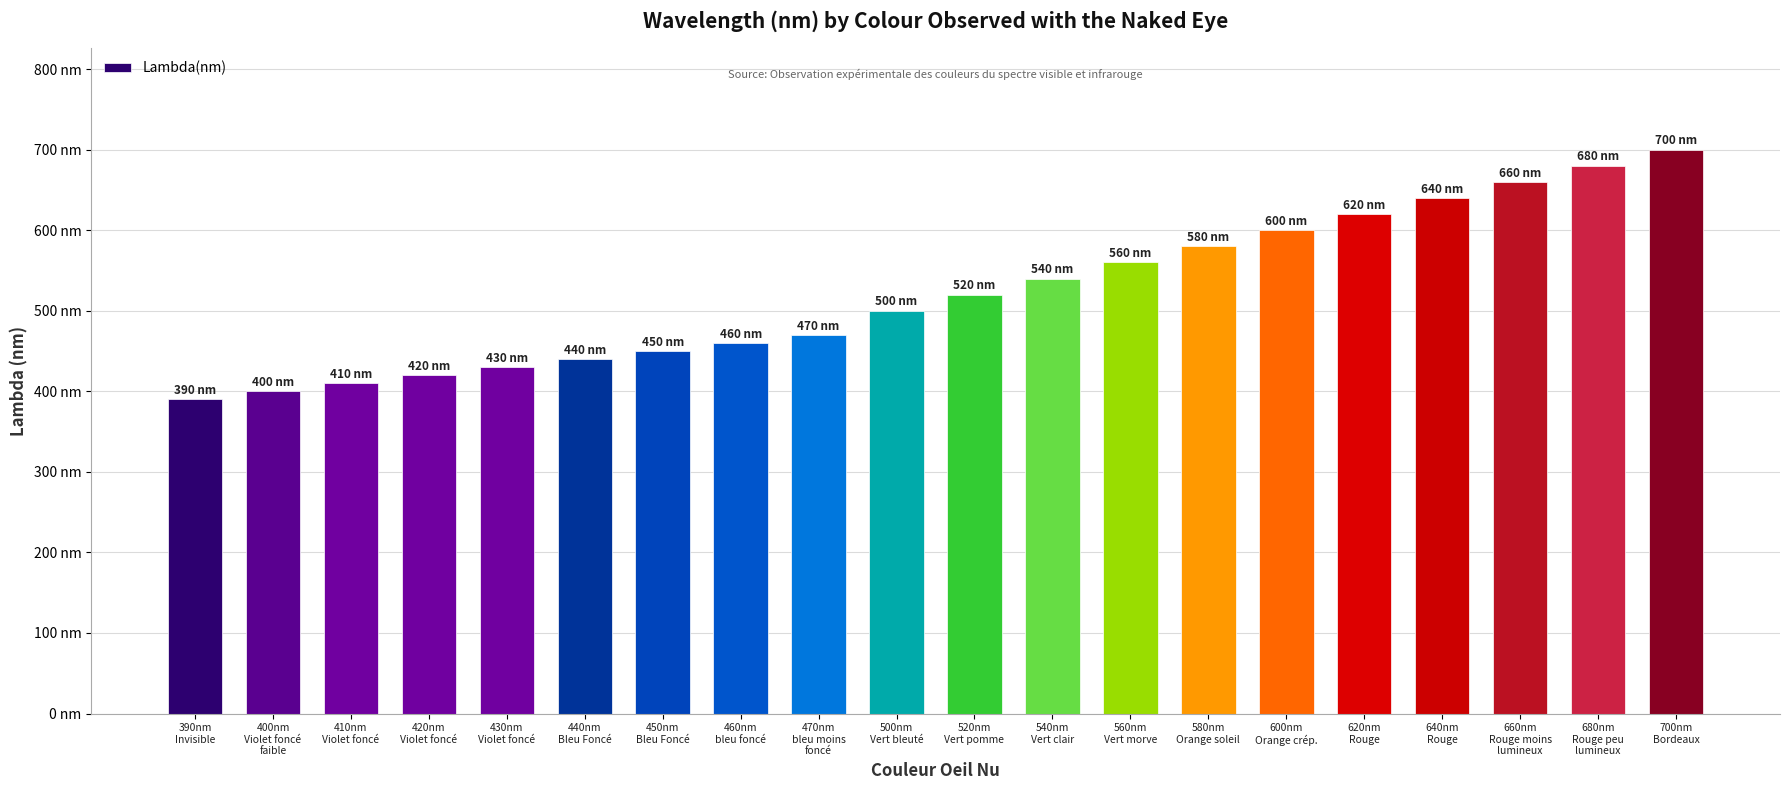

What is the label of the 18th bar from the right?

410nm
Violet foncé